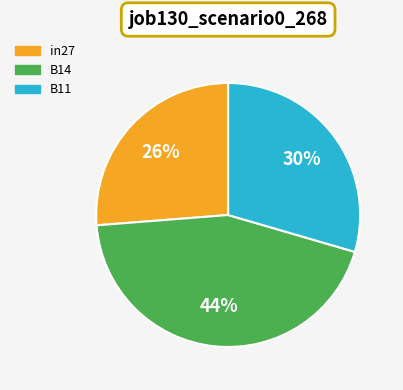

How many slices are in this pie chart?

3